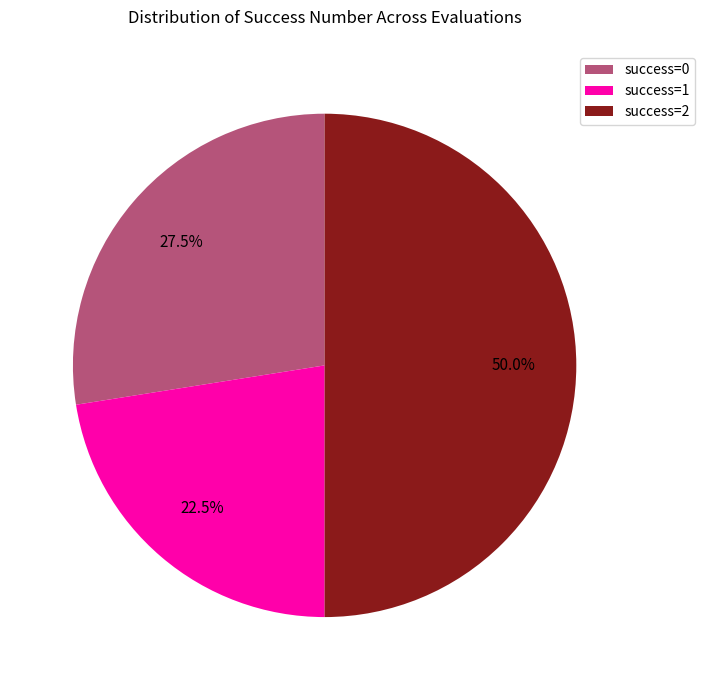

Rank the categories by value from highest to lowest.

success=2, success=0, success=1